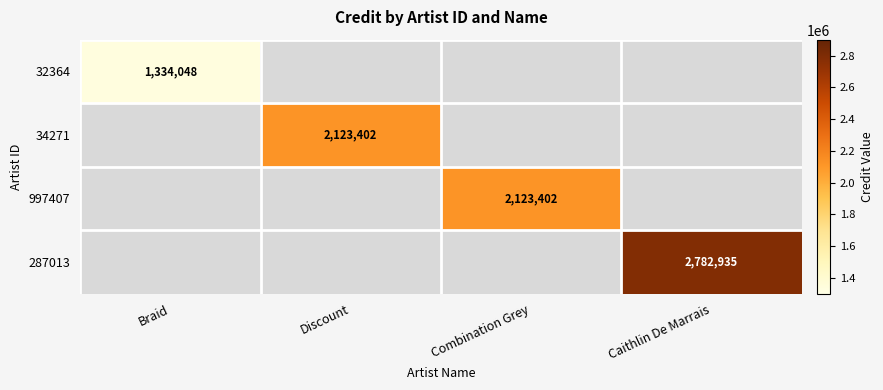

The value of 997407 at Combination Grey is 2123402. True or false?

True